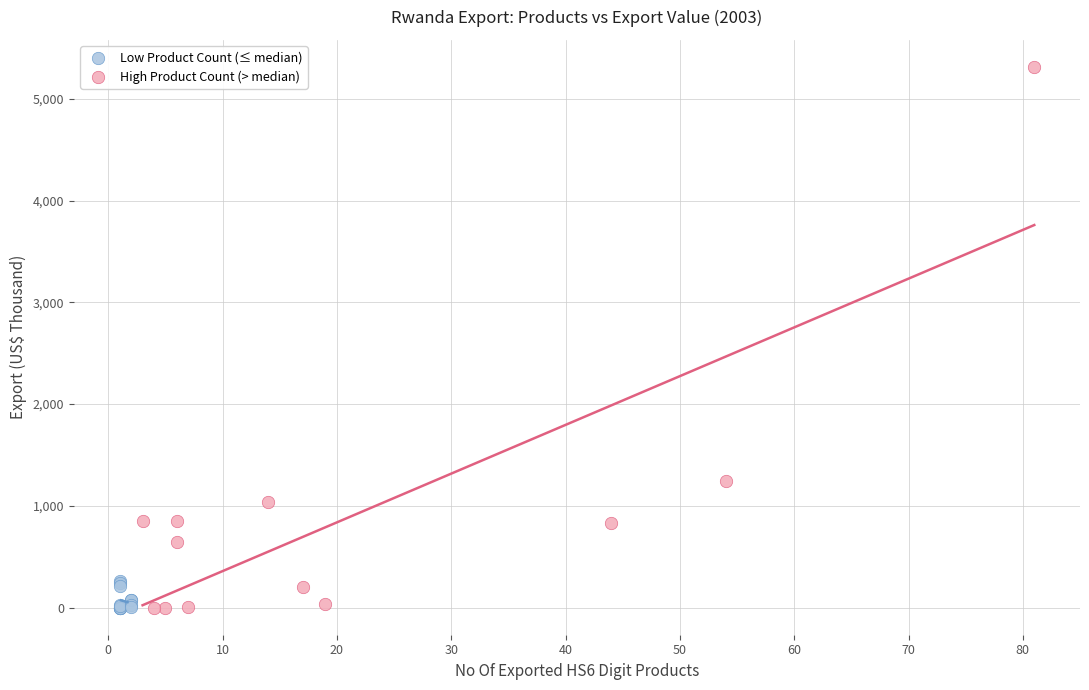

What are all the series names shown in the legend?

Low Product Count (≤ median), High Product Count (> median)